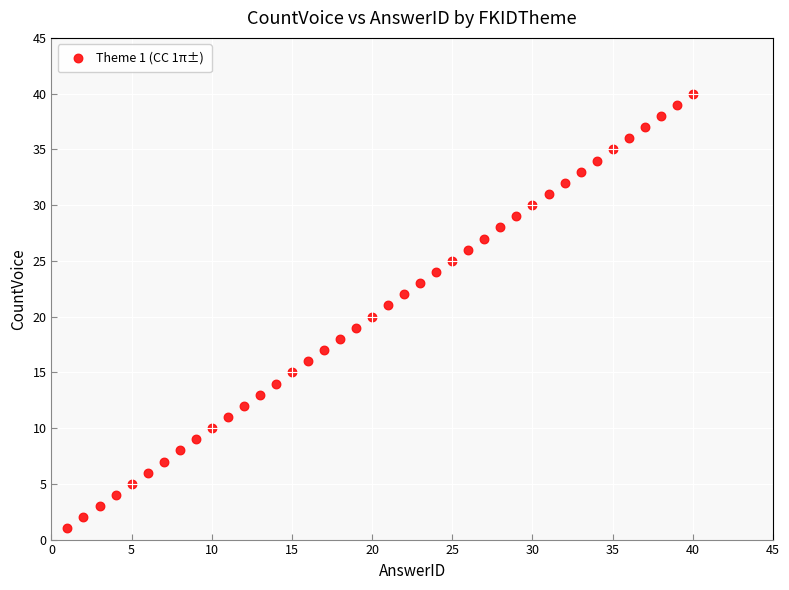

What is the range of X values (max minus min)?

39